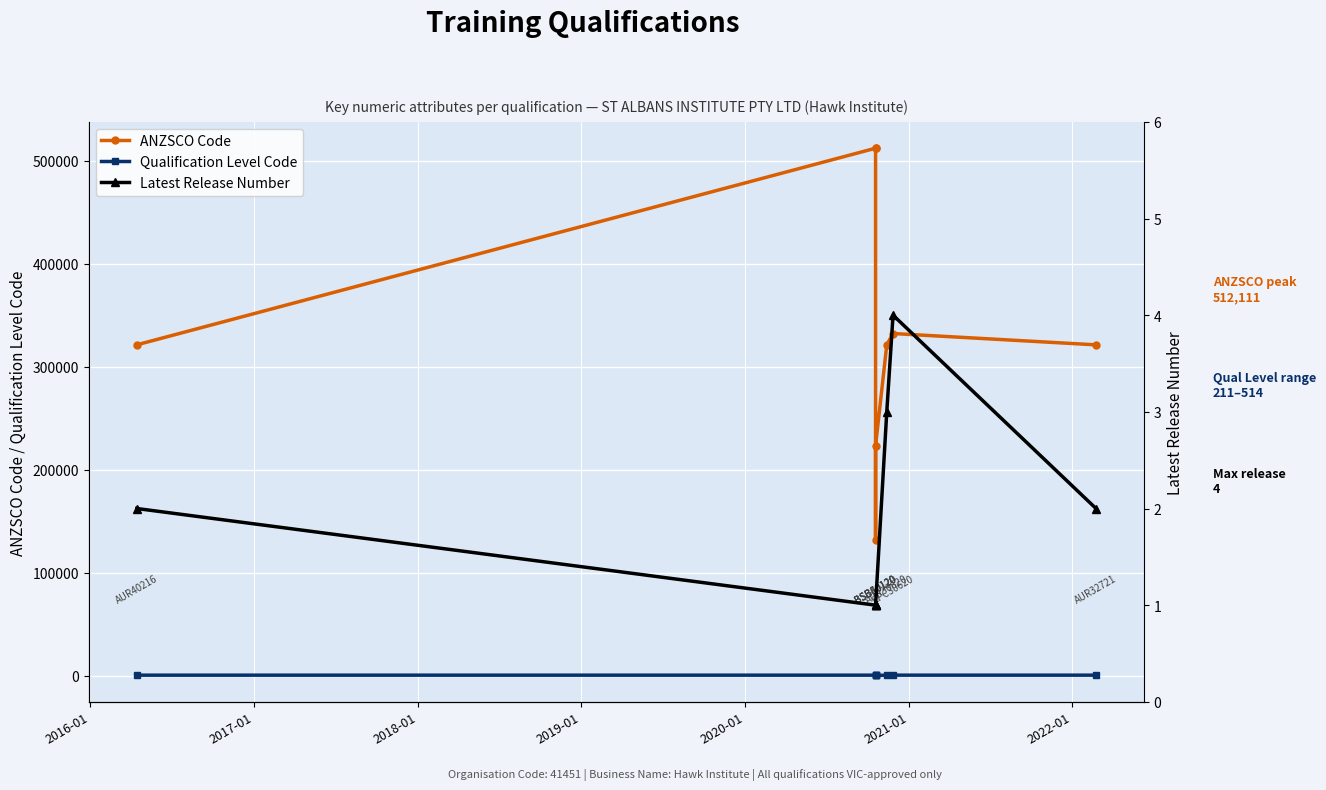

How many interior local valleys does the Qualification Level Code series have?

1